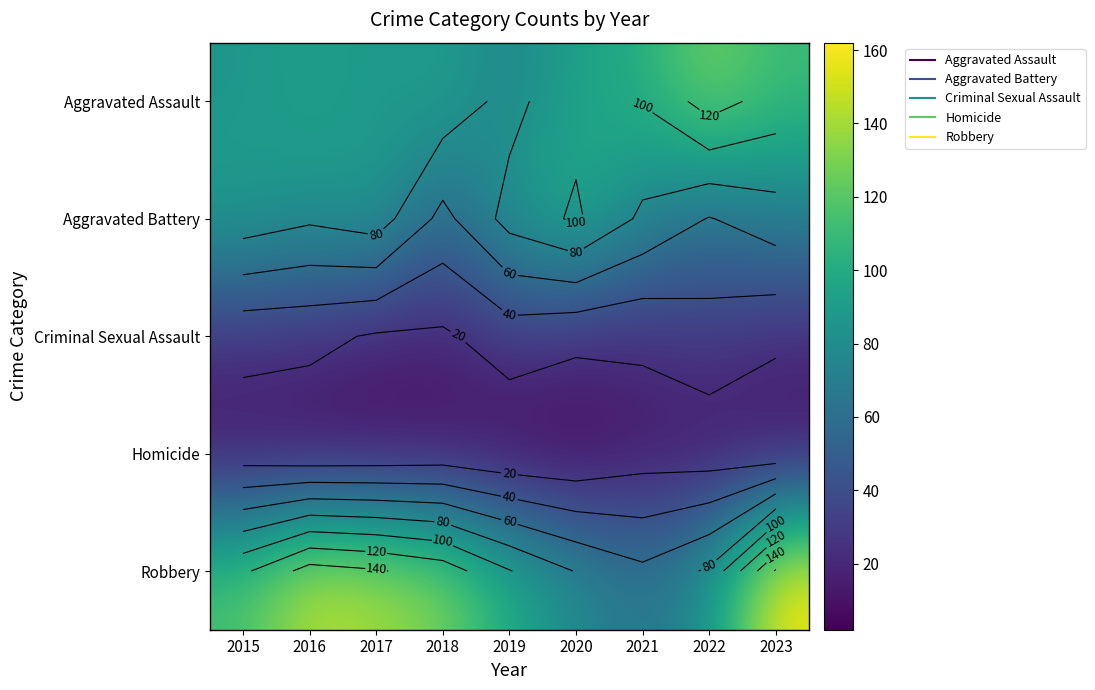

At which category is the sum across all series the highest?

2023